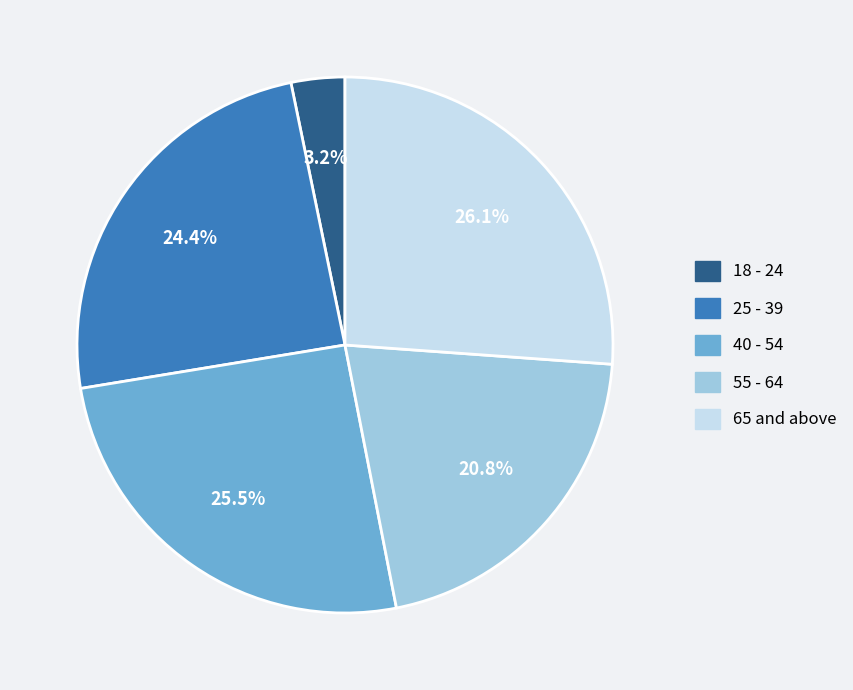

Does 18 - 24 represent more than half of the total?

No